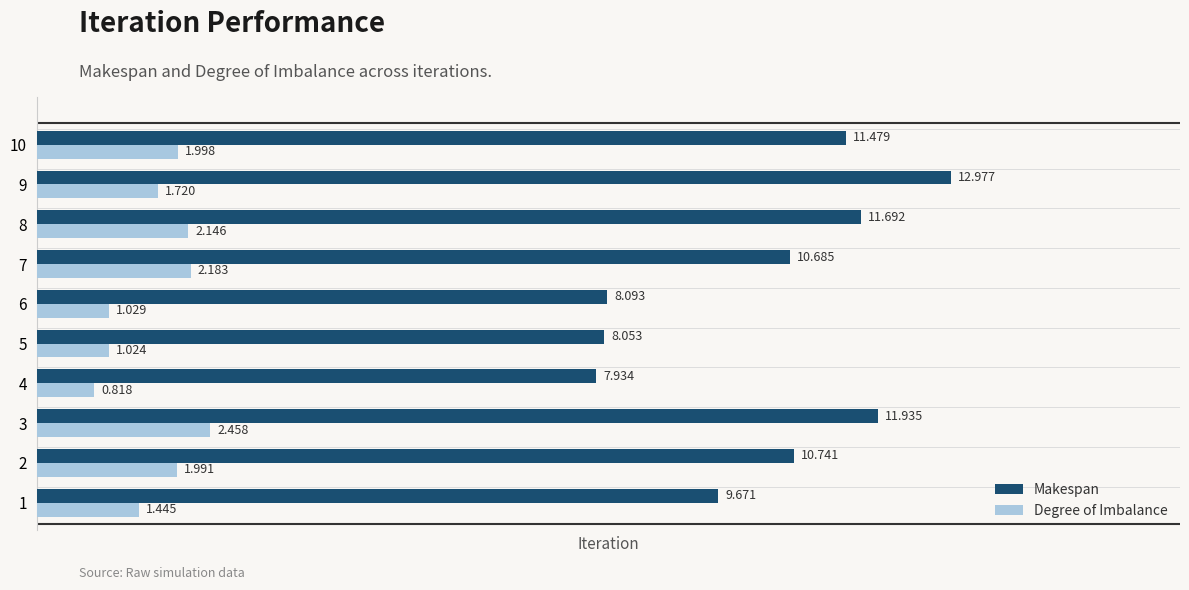

Count the number of categories in the chart.

10